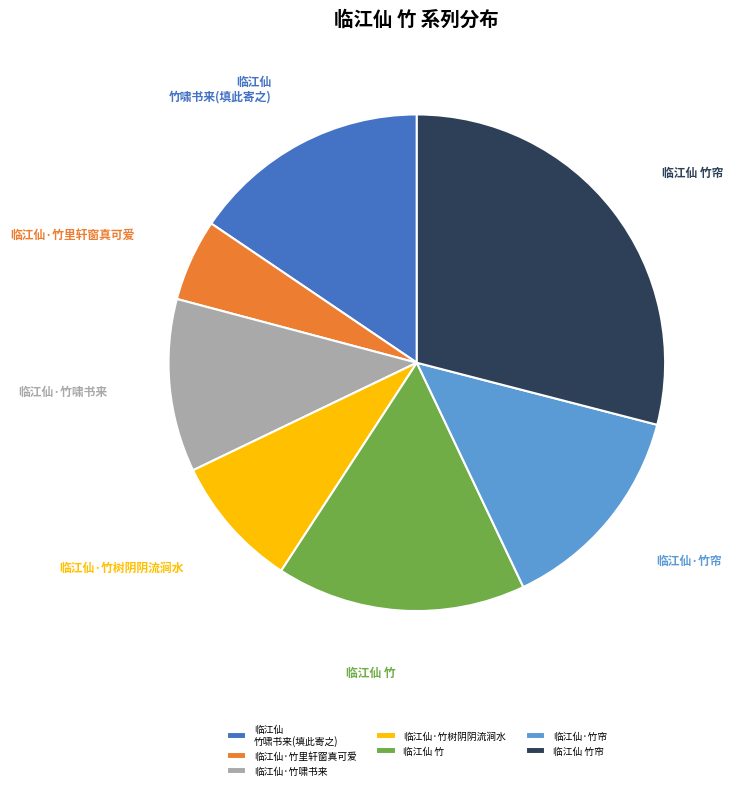

Rank the categories by value from lowest to highest.

临江仙·竹里轩窗真可爱, 临江仙·竹树阴阴流涧水, 临江仙·竹啸书来, 临江仙·竹帘, 临江仙 竹啸书来(填此寄之), 临江仙 竹, 临江仙 竹帘